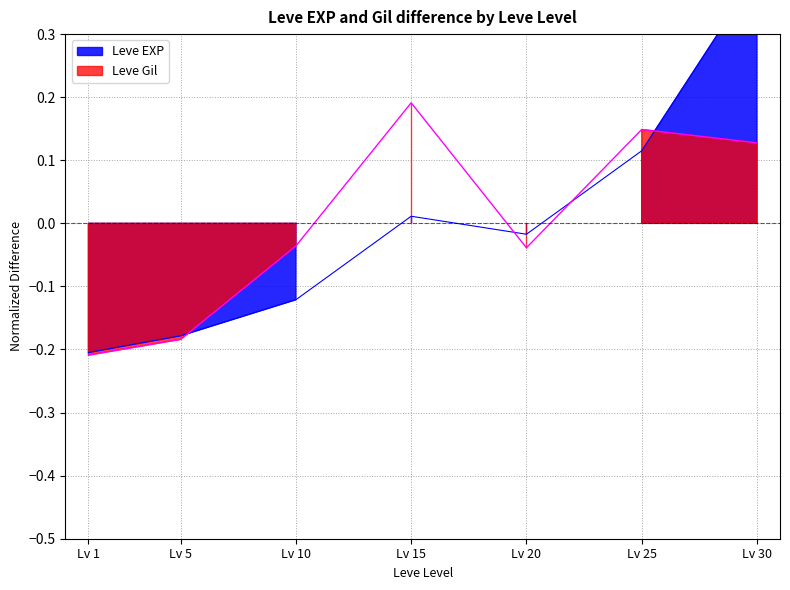

Where is Leve Gil nearest to the value 0?

Lv 10